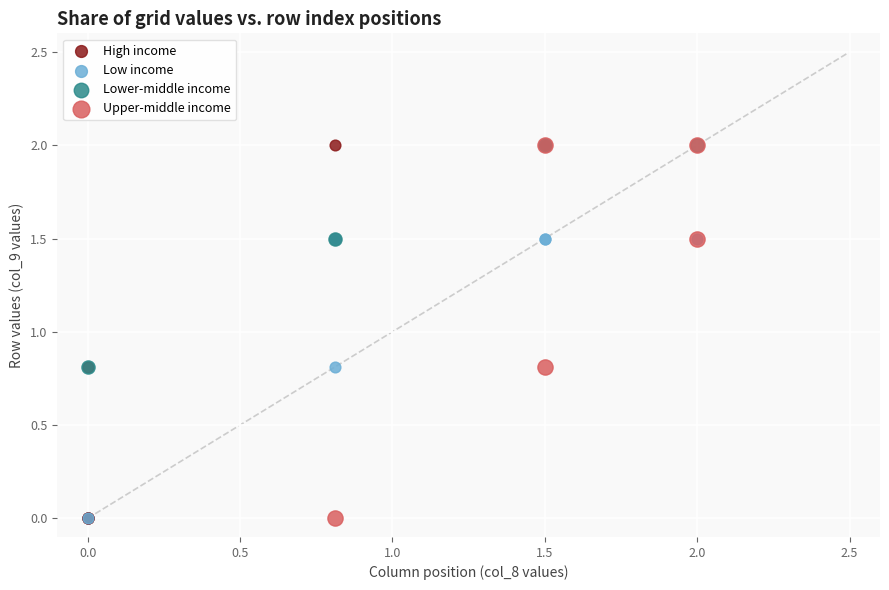

What are all the series names shown in the legend?

High income, Low income, Lower-middle income, Upper-middle income